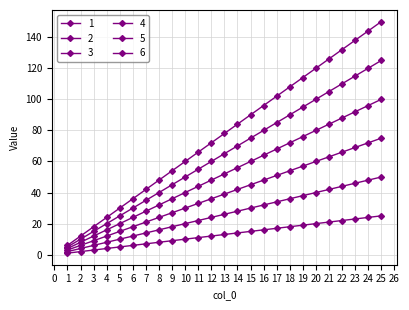

What is the difference between the 4 values at 17 and 13?

16